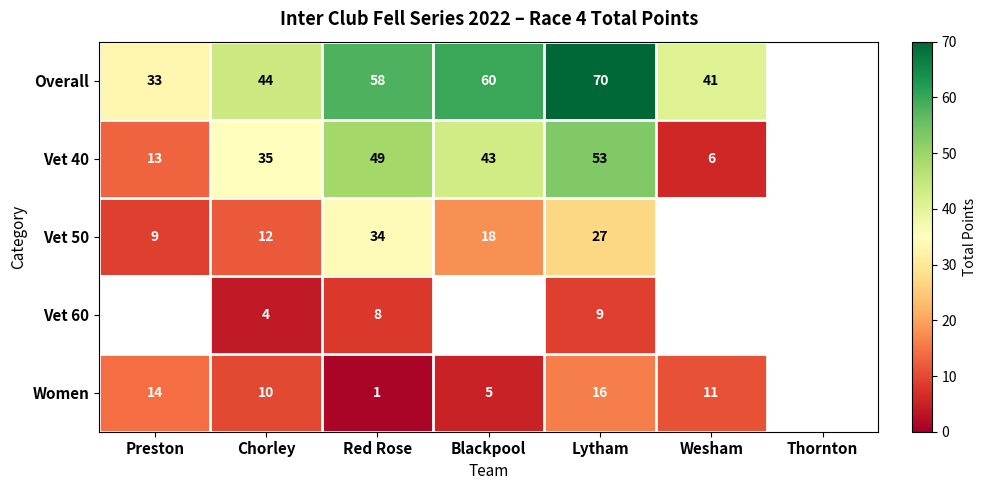

Count the number of data series in this chart.

5